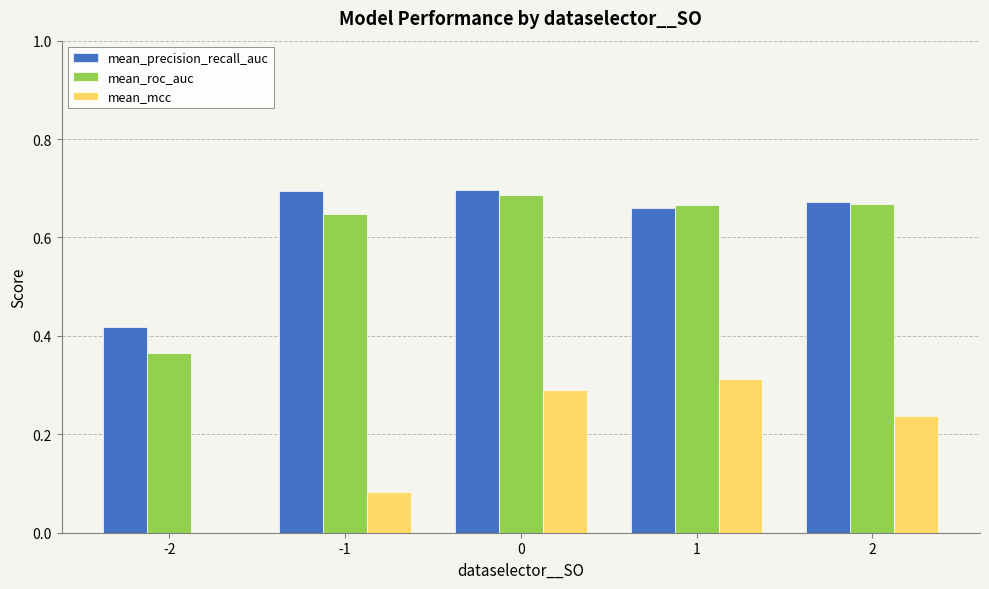

What is the total value across all series at 1?

1.6